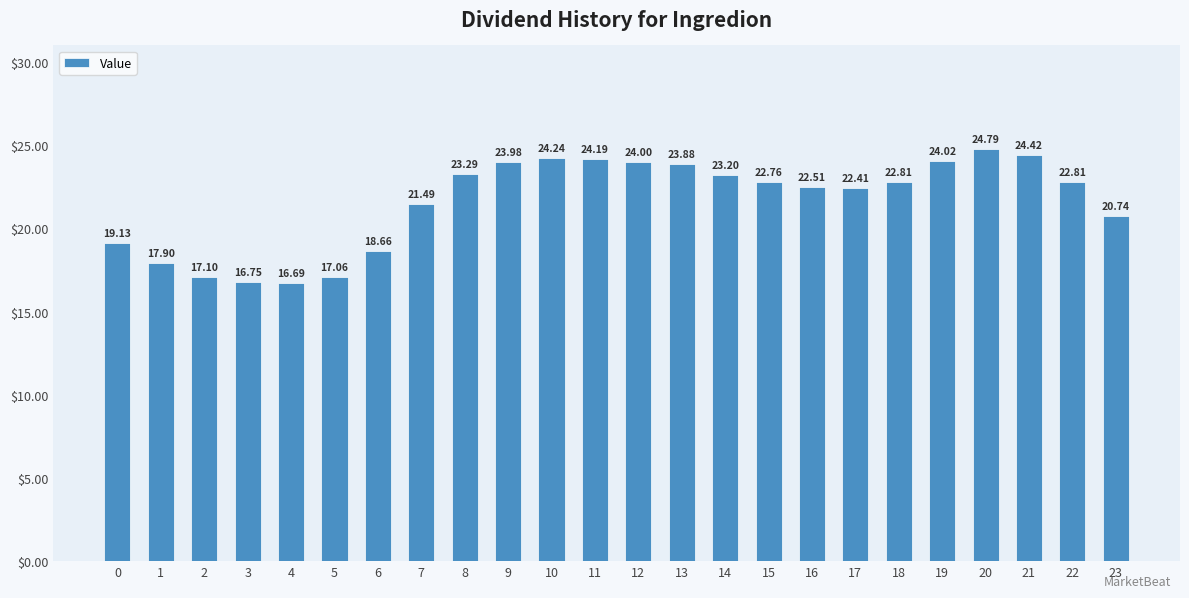

Between 22 and 17, which is larger?

22